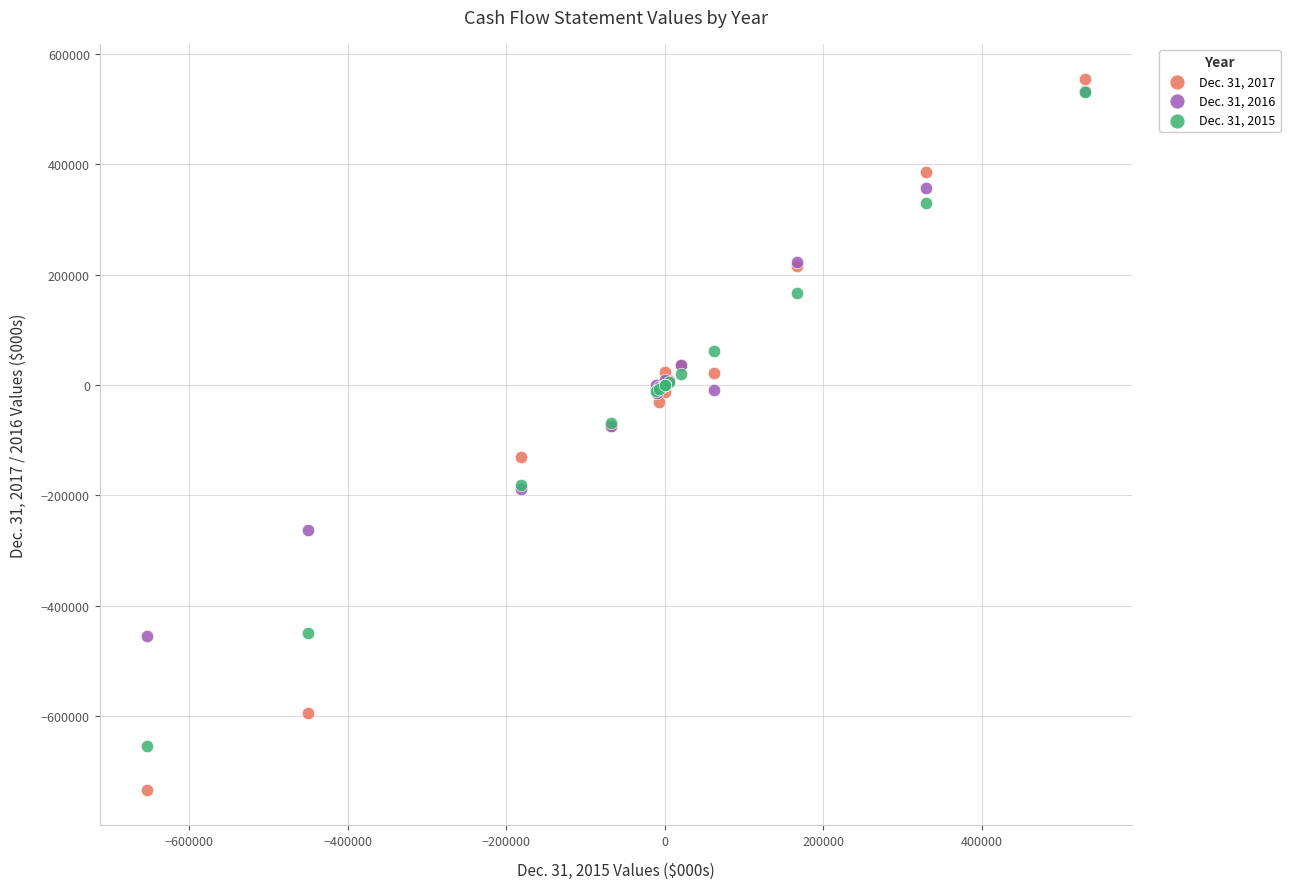

Which series has the largest Y range (max minus min)?

Dec. 31, 2017